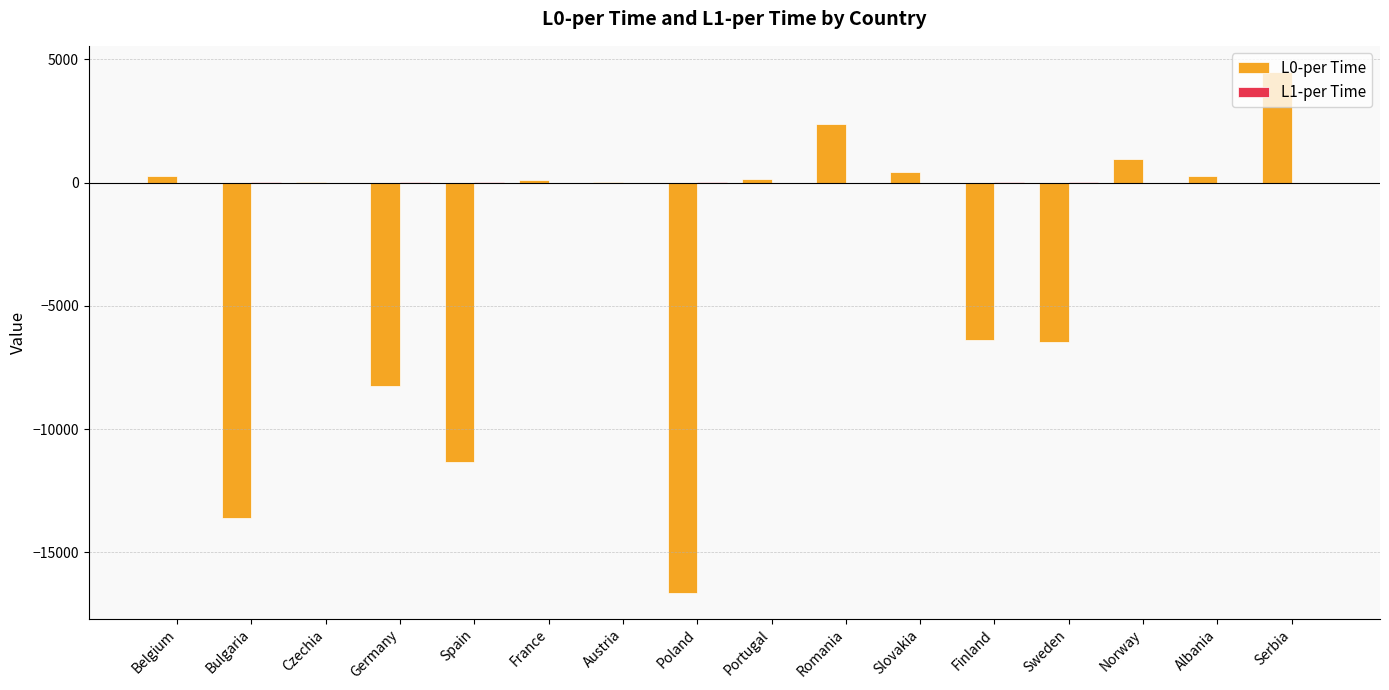

How many groups of bars are there?

16